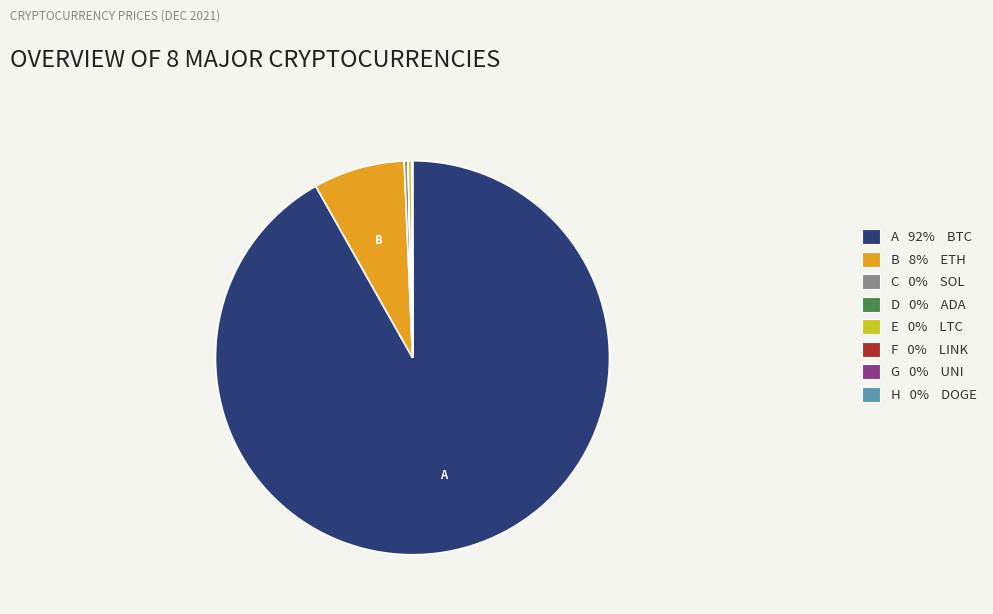

Is the sum of B 8% ETH and E 0% LTC greater than half?

No